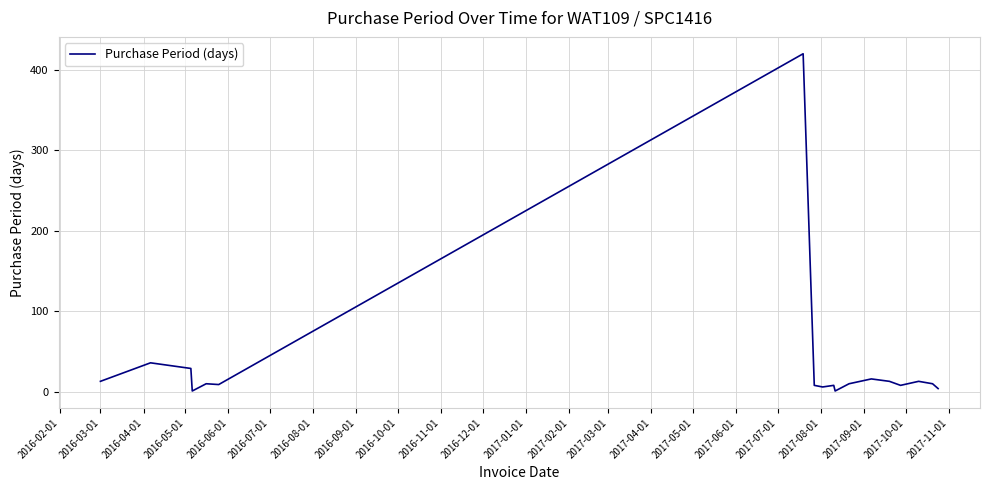

What is the maximum value shown in the chart?

420